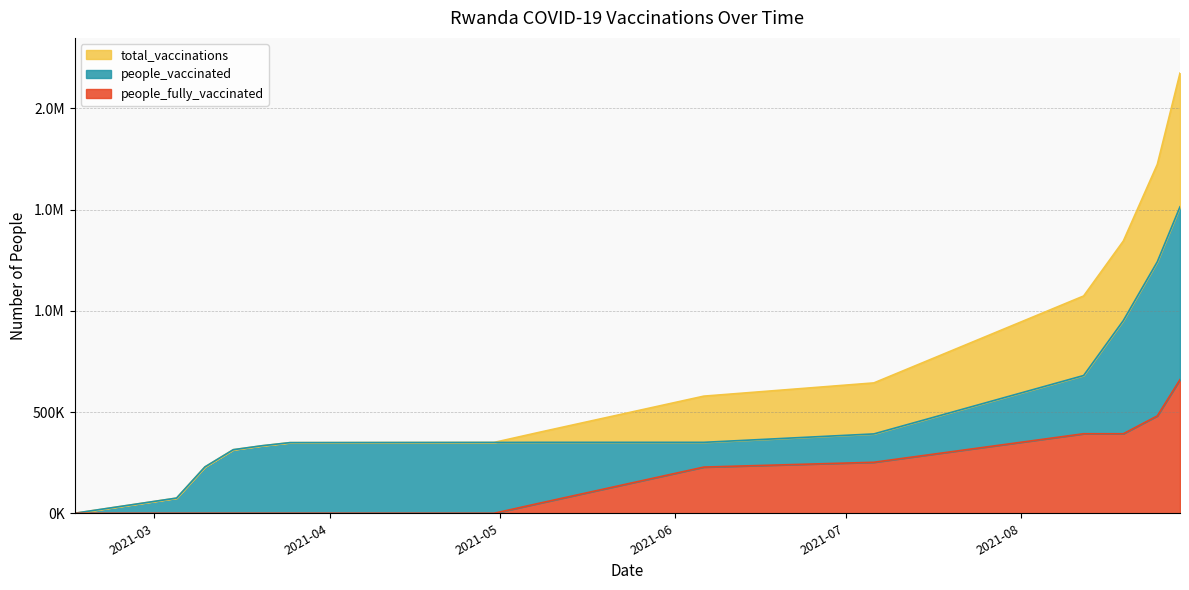

True or false: total_vaccinations and people_fully_vaccinated intersect in this chart.

False